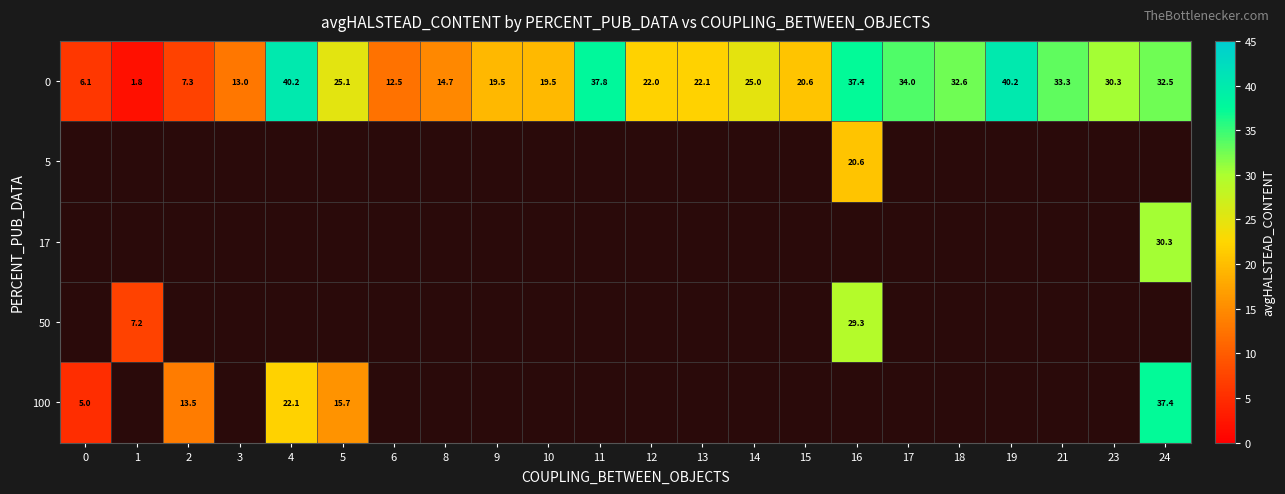

How many data points does each series have?

22